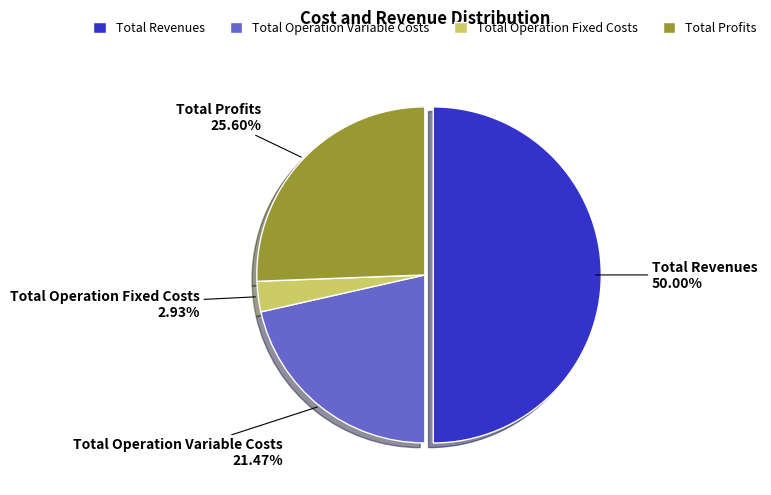

Which slice is the largest?

Total Revenues